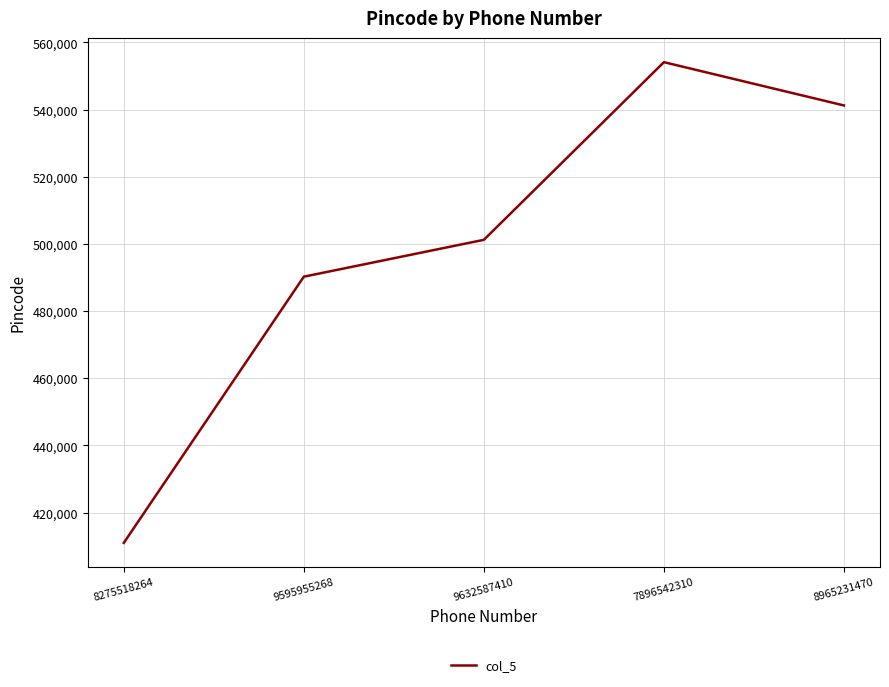

What is the greatest value displayed?

554123